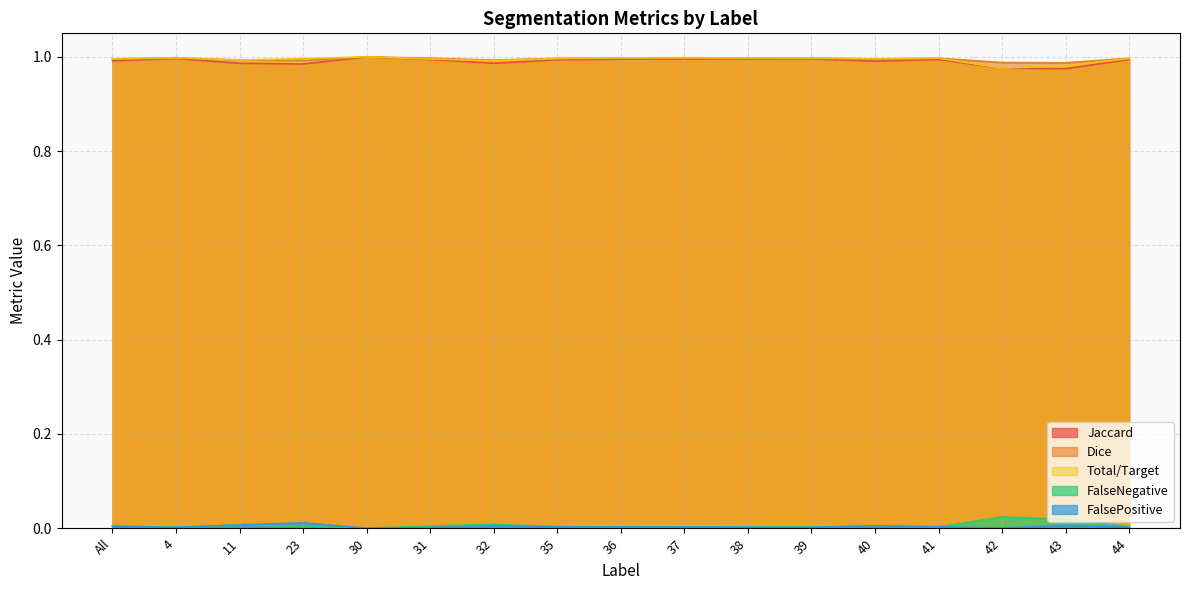

The FalsePositive series shows 0.0 at 43. True or false?

False